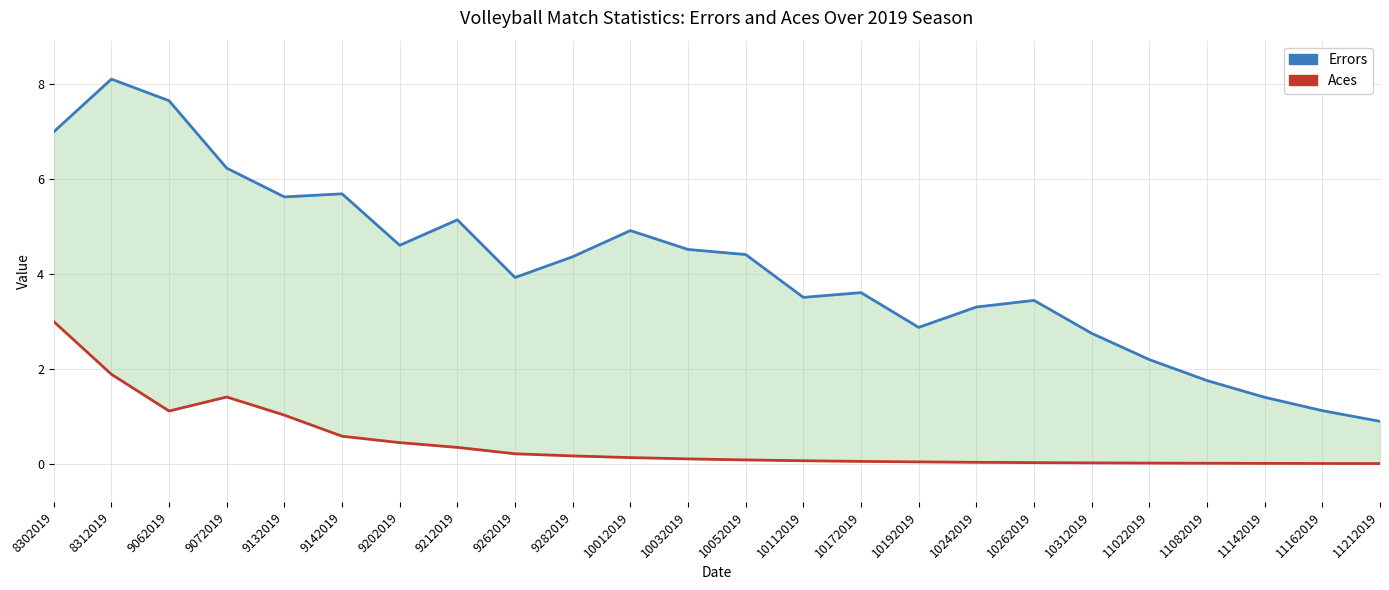

What is the value of the Aces point at the 15th from the left?

0.1